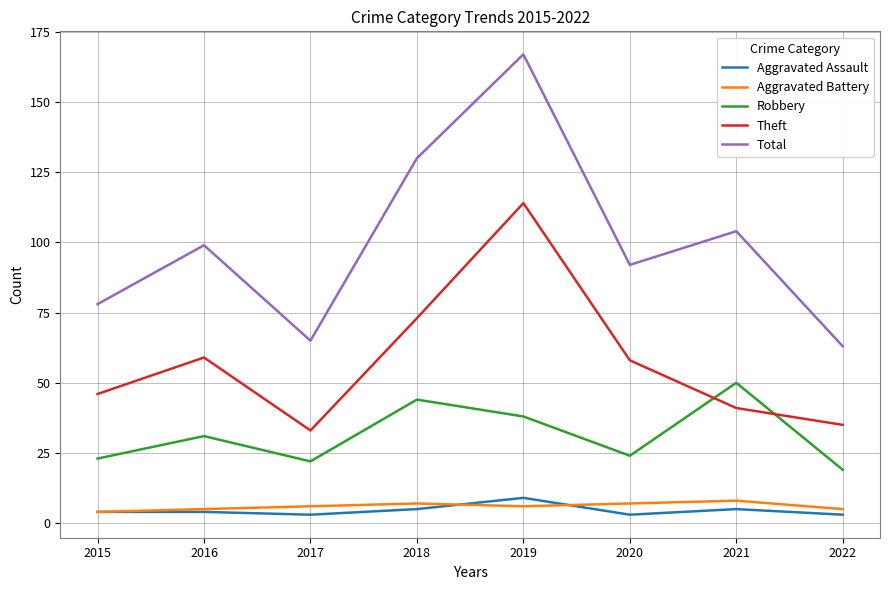

What is the spread (max minus min) of values at 2020?

89